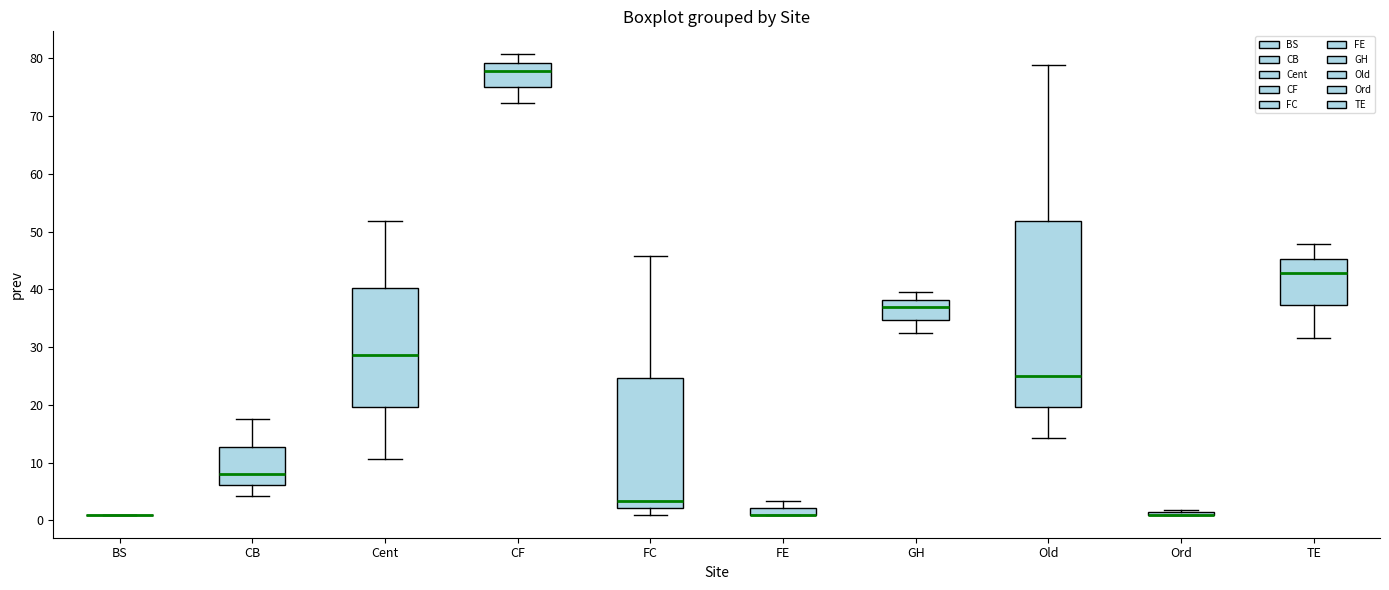

Which box is the tallest, from its lower edge to its upper edge?

Old